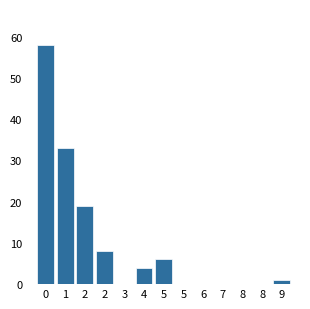

Are the bars horizontal?

No